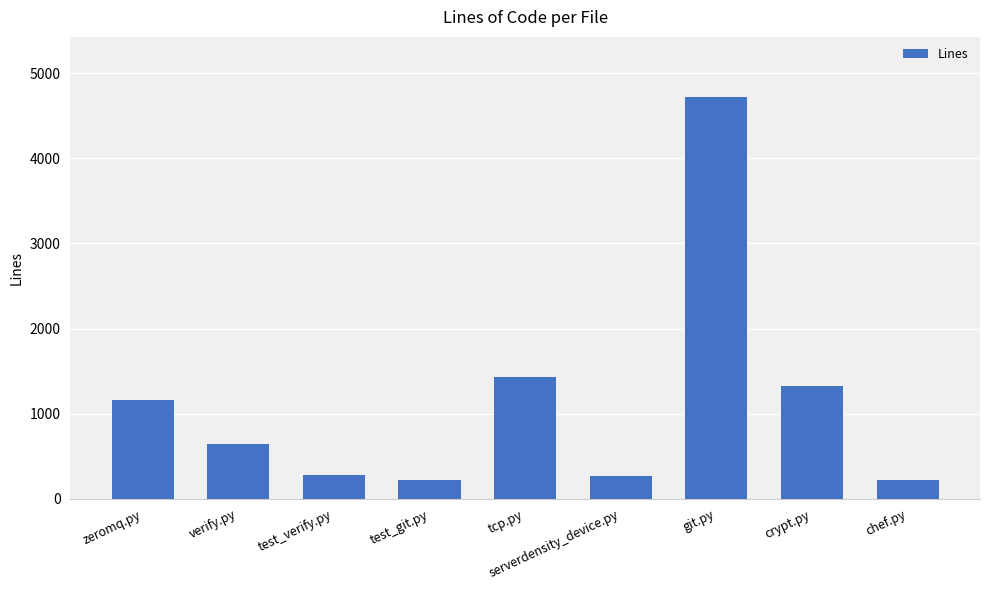

What value does the data have at test_verify.py?

284